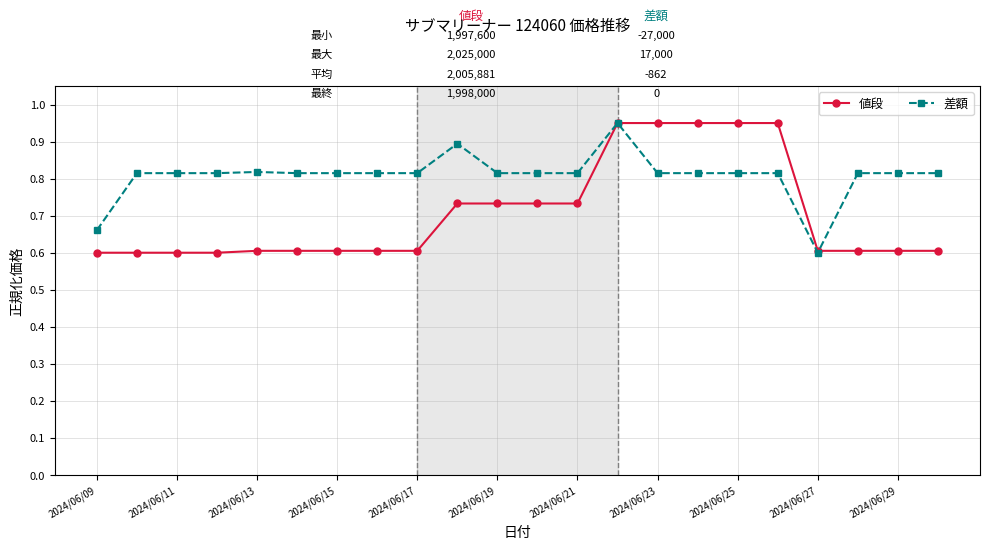

True or false: 差額 has more than 1 points higher than both neighbors.

True